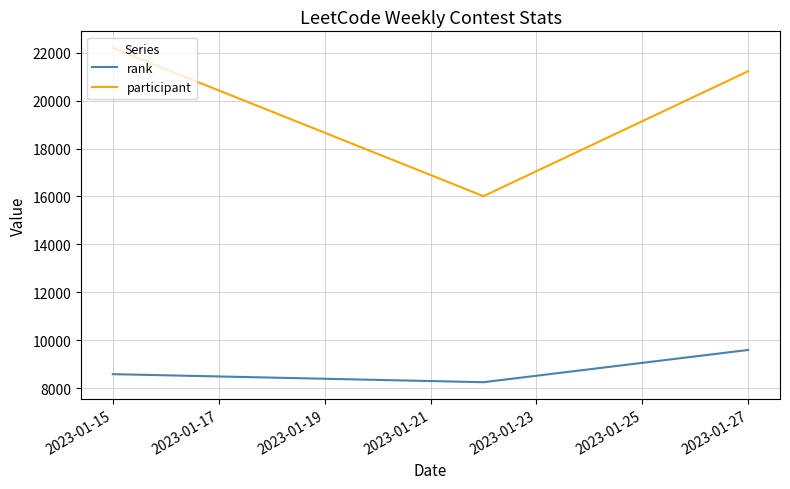

Which series has the largest total across all categories?

participant